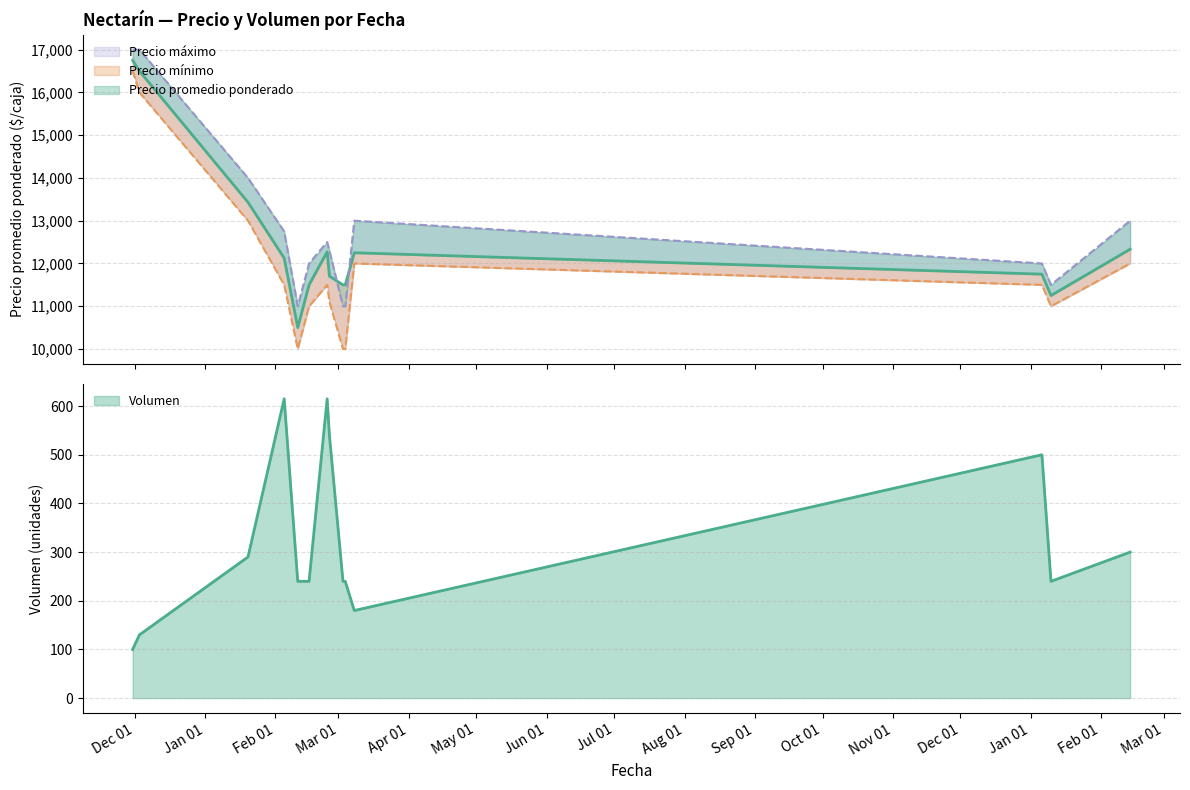

At how many categories does at least one series exceed 16992?

2